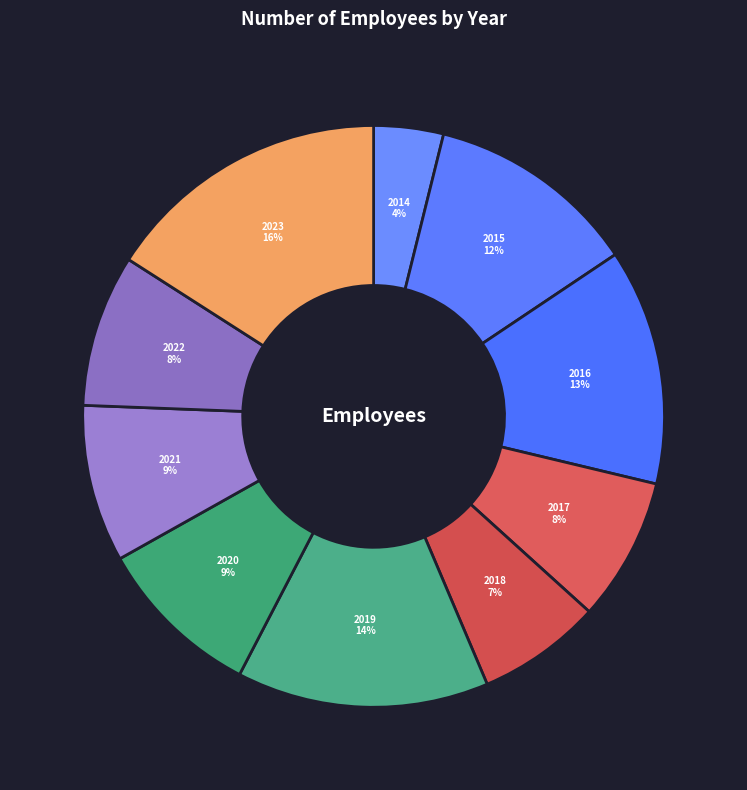

To the nearest percent, what portion does 2018 represent?

7%